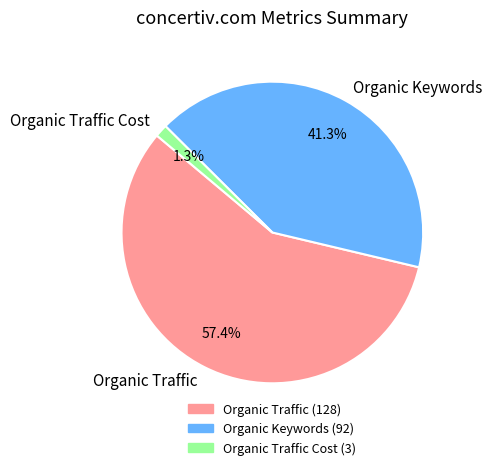

Which slice is the largest?

Organic Traffic